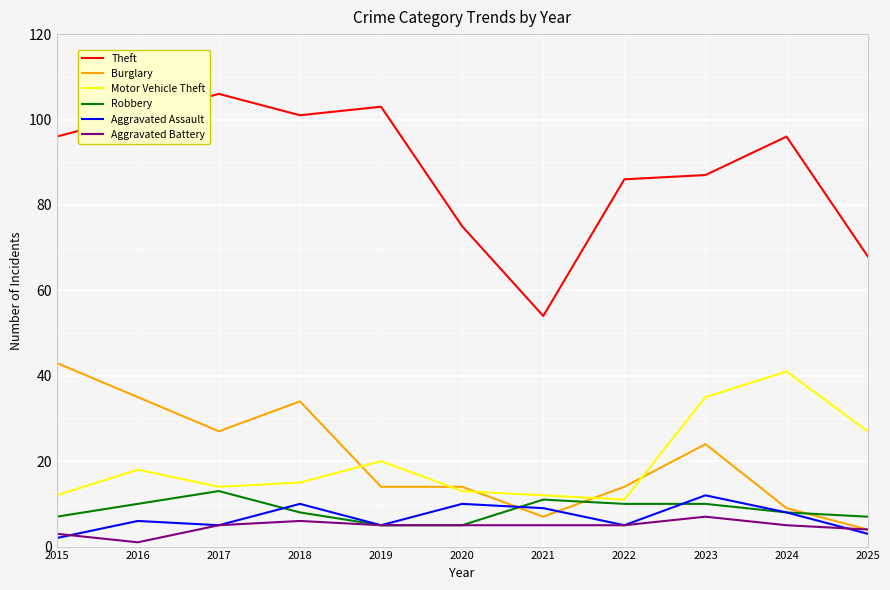

Is the value of Burglary at 2024 greater than the value of Motor Vehicle Theft at 2016?

No